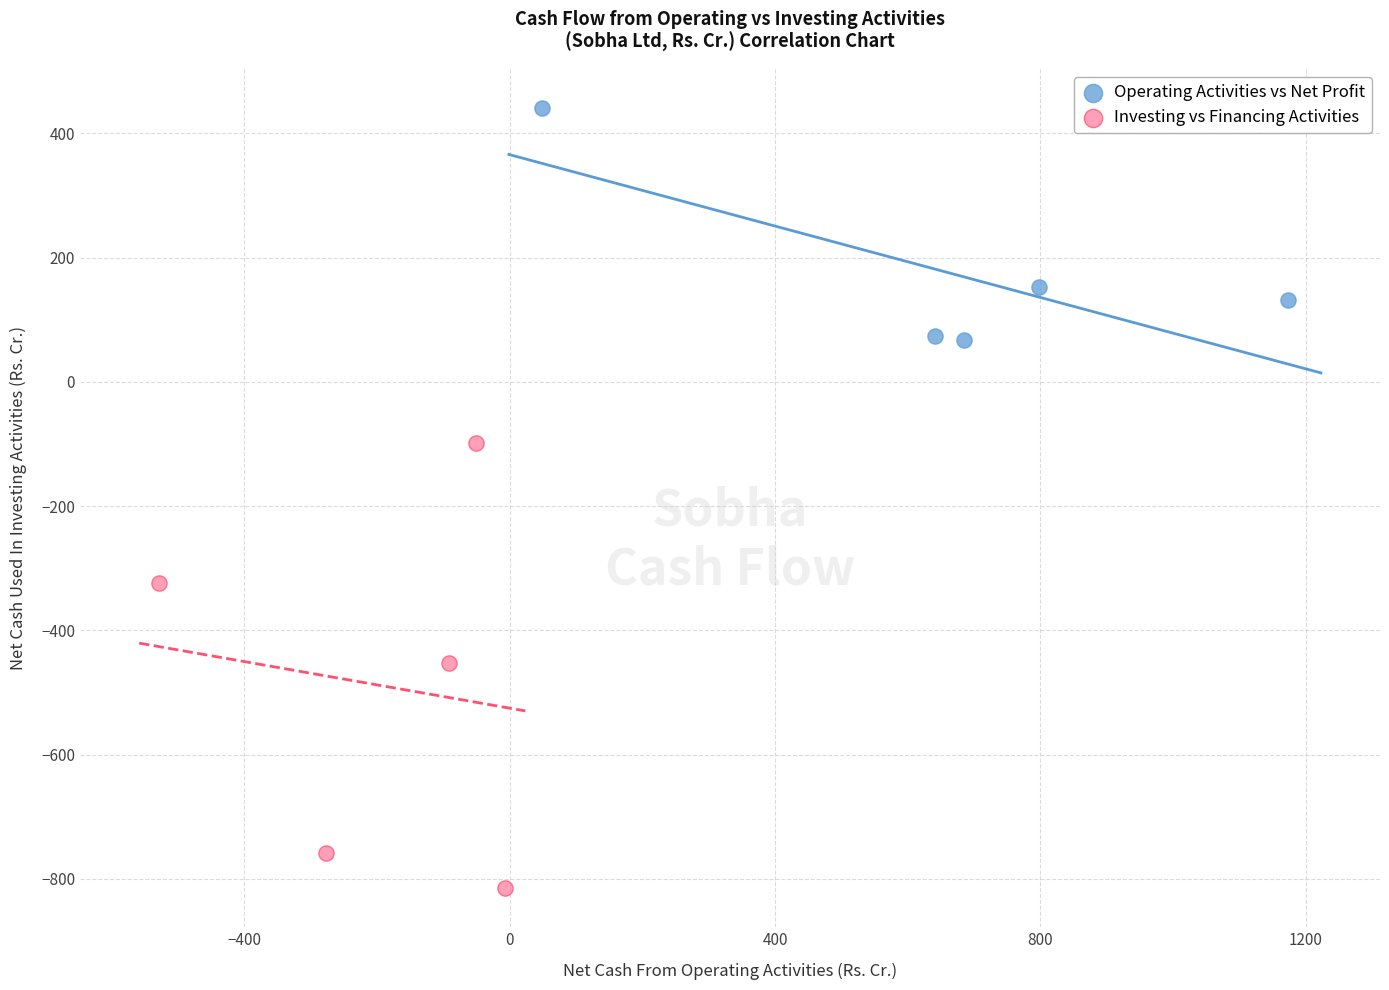

Which series has the widest spread of Y values?

Investing vs Financing Activities